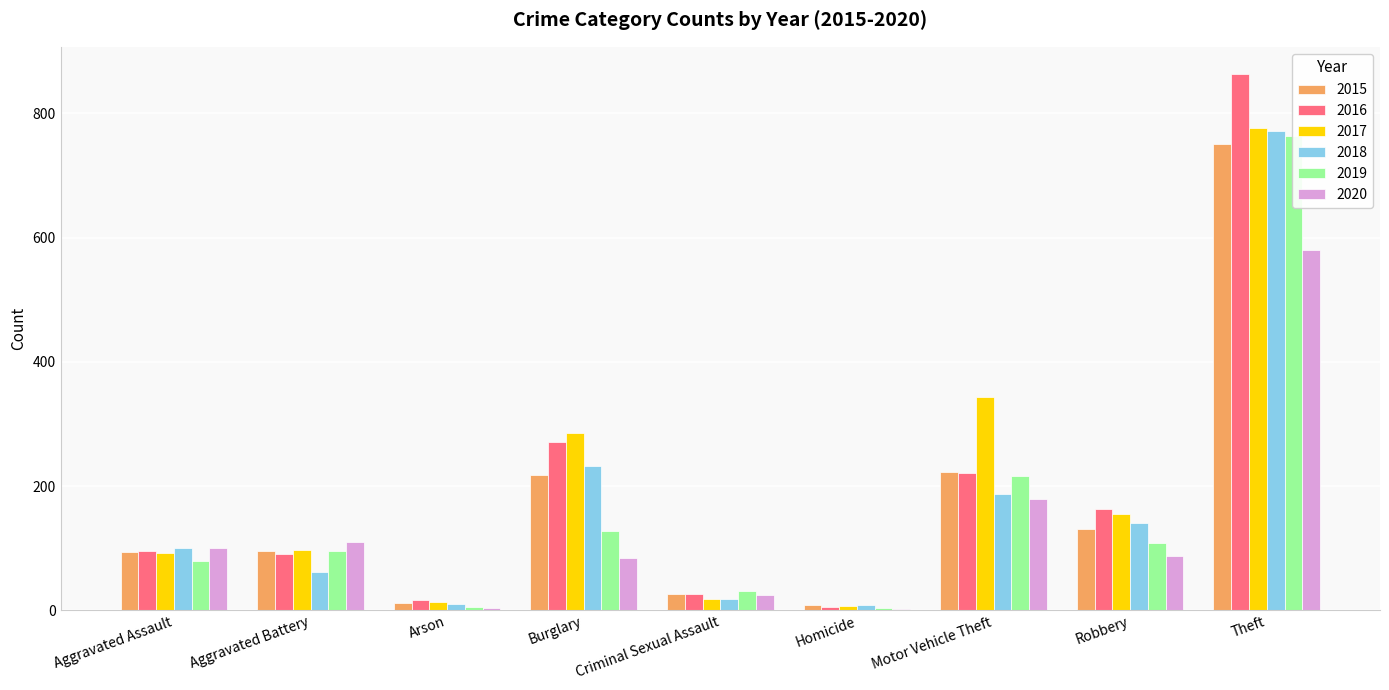

What is the total value across all series at Aggravated Assault?

563